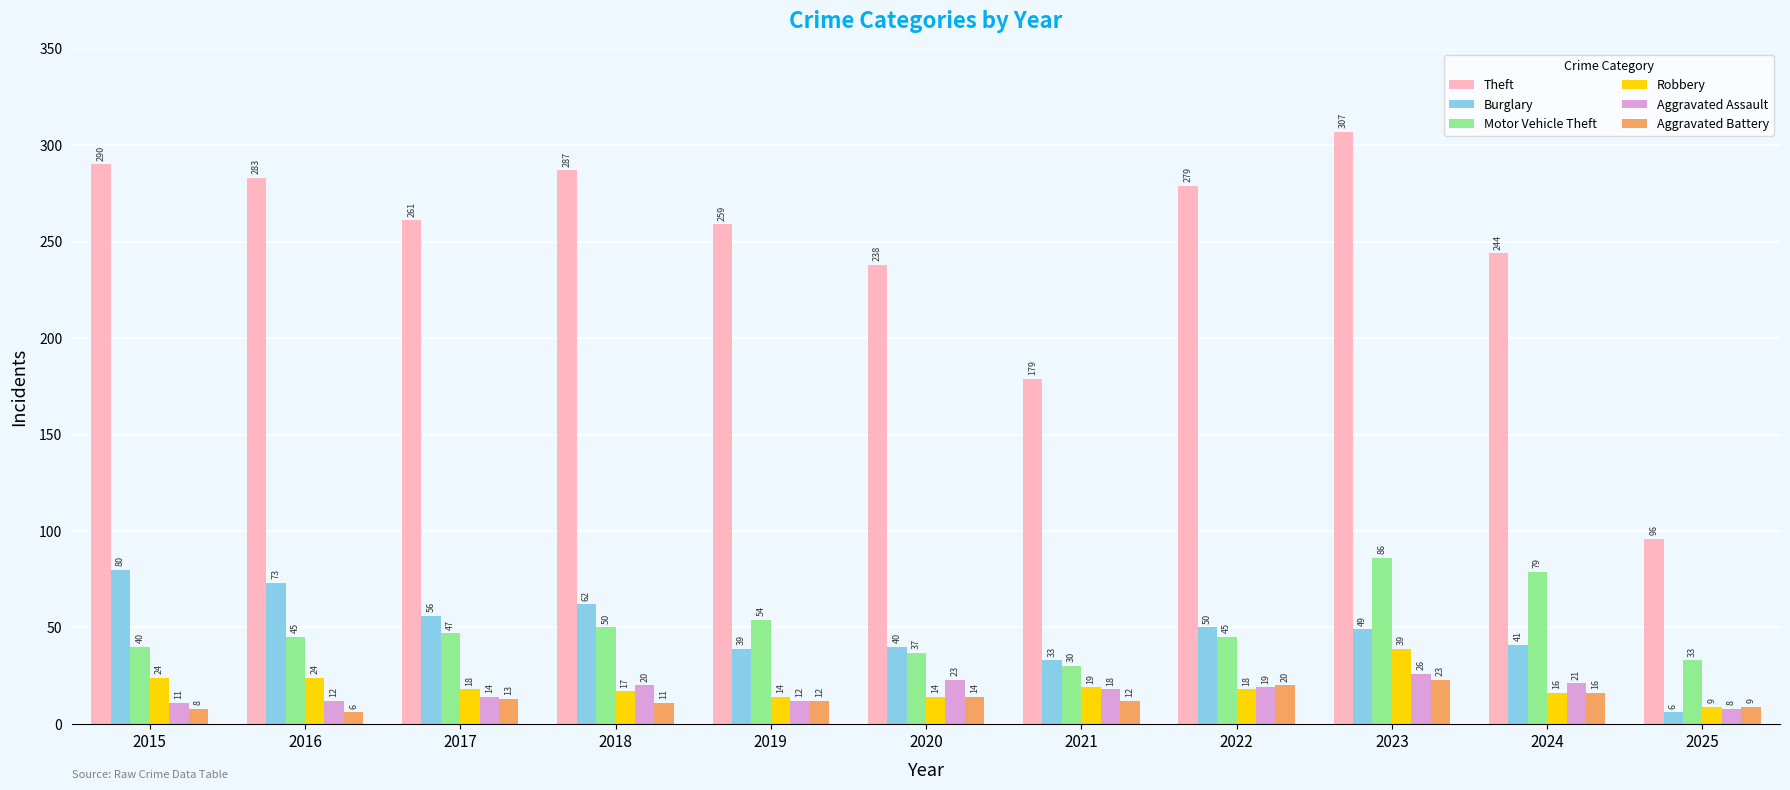

Which series has the largest total across all categories?

Theft